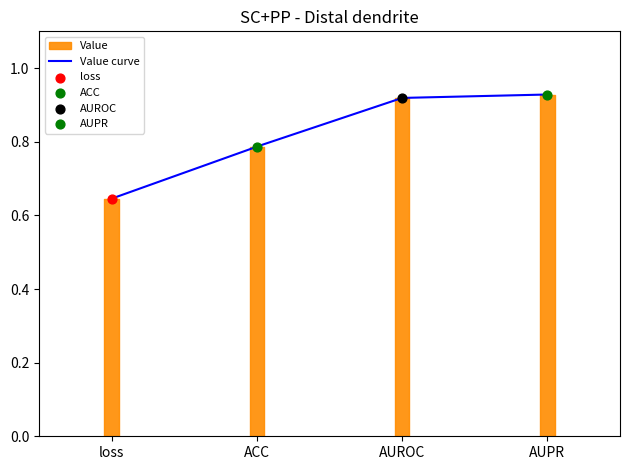

Which has a higher value, ACC or AUROC?

AUROC